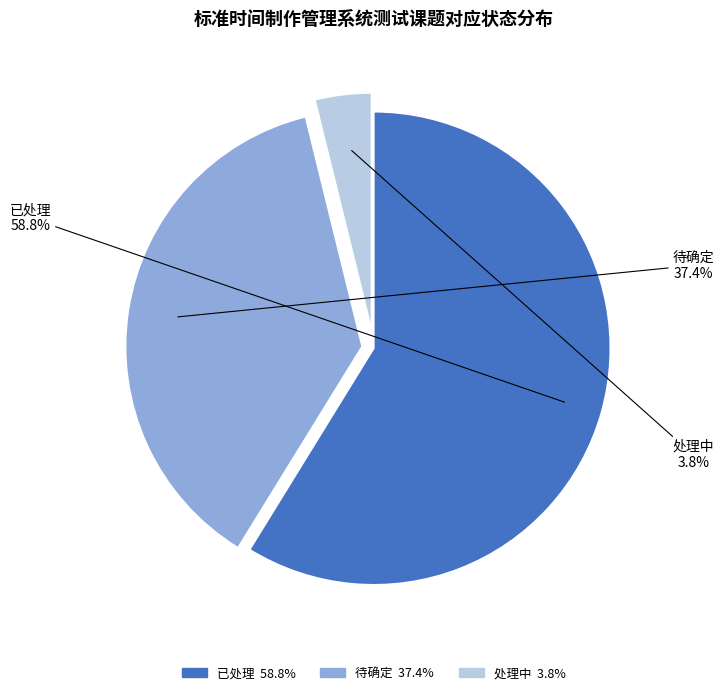

Which category has the smallest portion of the pie?

处理中